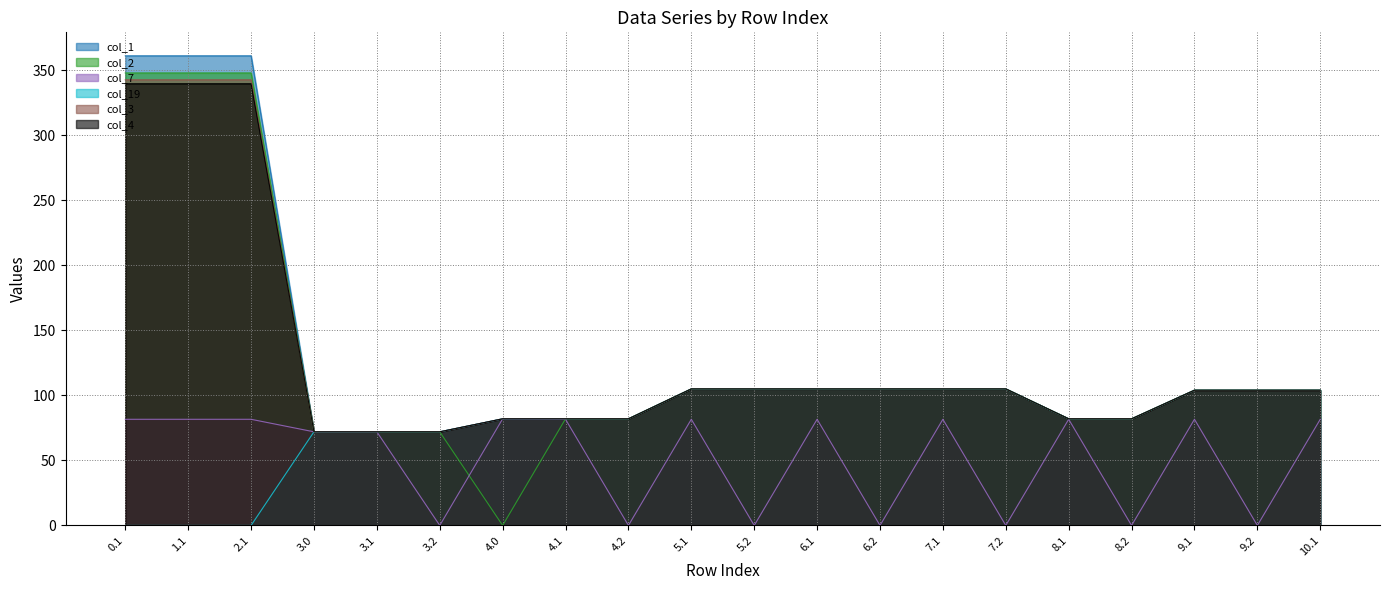

At which category is the sum across all series the highest?

0.1